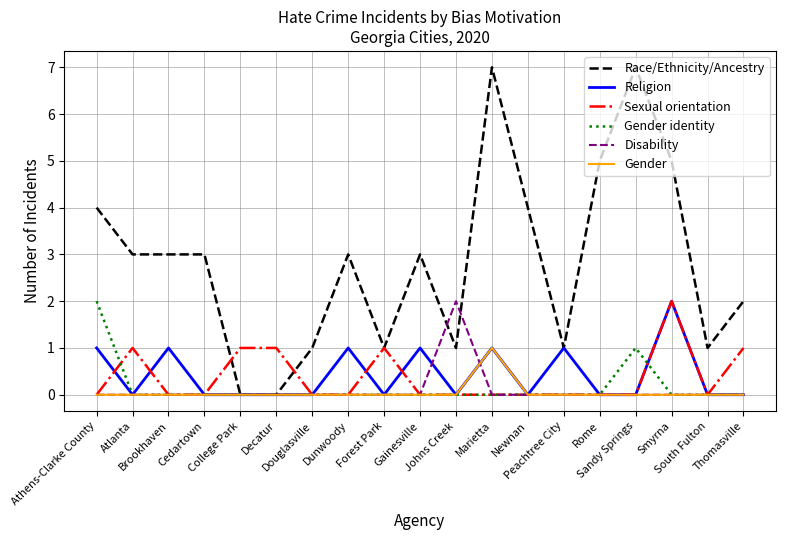

Which series has the largest range (max minus min)?

Race/Ethnicity/Ancestry